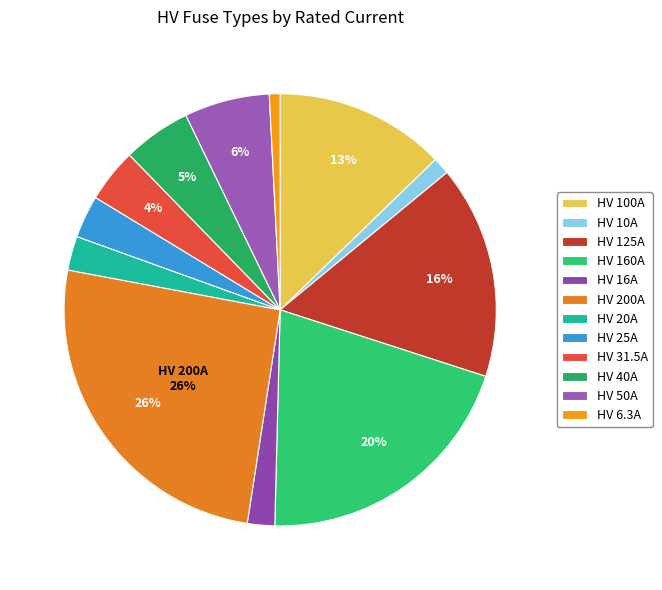

Is the sum of HV 100A and HV 50A greater than half?

No